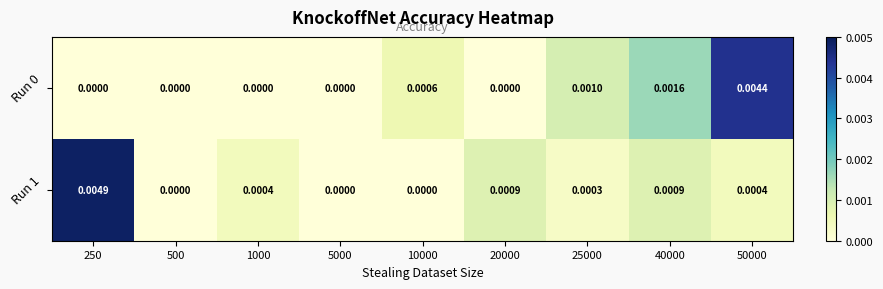

Count the number of categories in the chart.

9